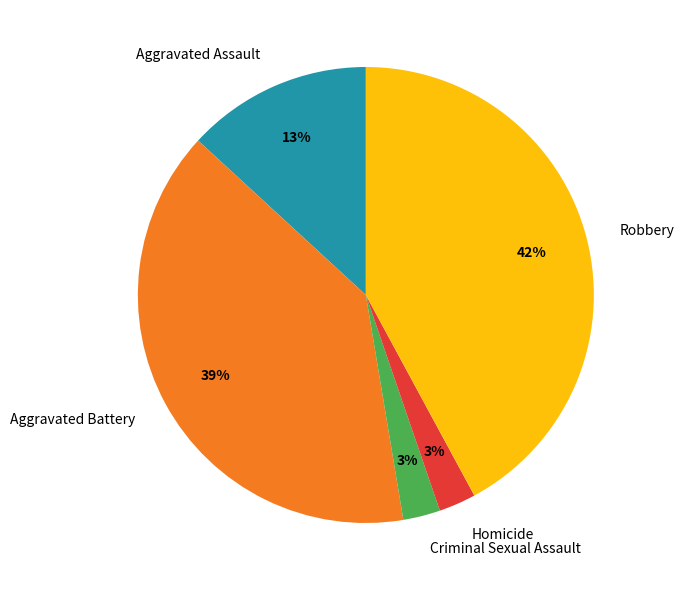

Is the sum of Criminal Sexual Assault and Homicide greater than half?

No